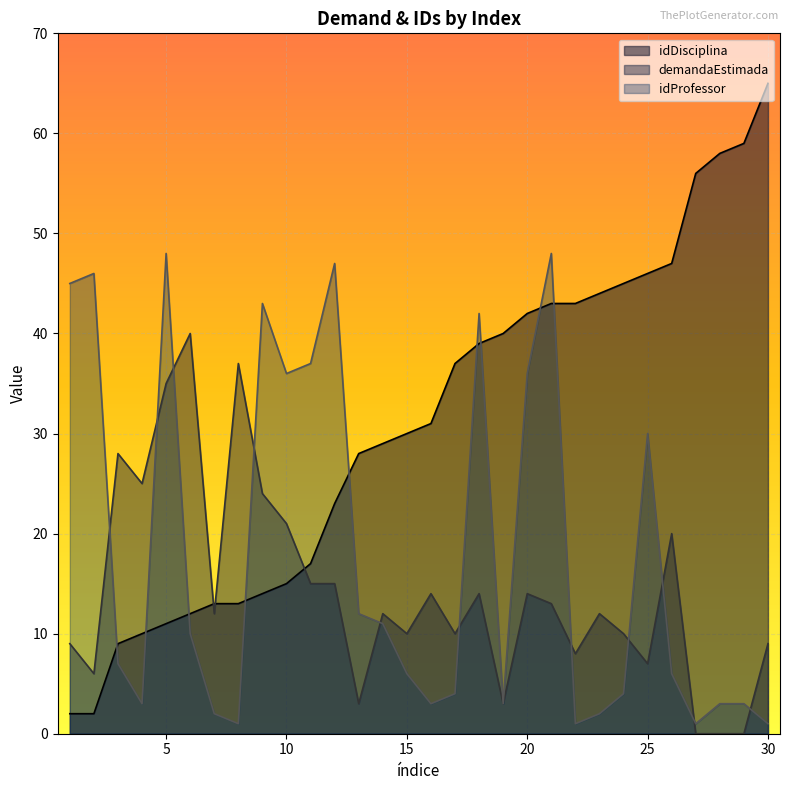

Rank the series by their maximum value, from highest to lowest.

idDisciplina, idProfessor, demandaEstimada